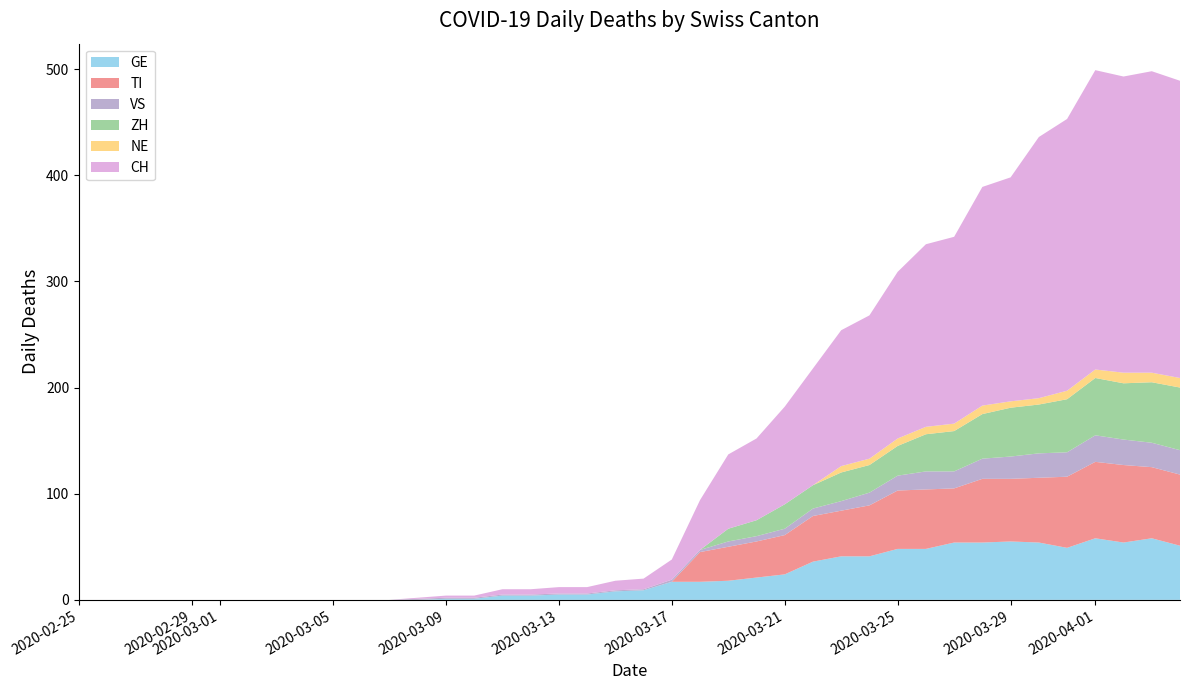

Reading left to right, what are all the values shown in this chart?

GE: 2020-02-25=0	2020-02-26=0	2020-02-27=0	2020-02-28=0	2020-02-29=0	2020-03-01=0	2020-03-02=0	2020-03-03=0	2020-03-04=0	2020-03-05=0	2020-03-06=0	2020-03-07=0	2020-03-08=0	2020-03-09=1	2020-03-10=1	2020-03-11=4	2020-03-12=4	2020-03-13=5	2020-03-14=5	2020-03-15=8	2020-03-16=9	2020-03-17=17	2020-03-18=17	2020-03-19=18	2020-03-20=21	2020-03-21=24	2020-03-22=36	2020-03-23=41	2020-03-24=41	2020-03-25=48	2020-03-26=48	2020-03-27=54	2020-03-28=54	2020-03-29=55	2020-03-30=54	2020-03-31=49	2020-04-01=58	2020-04-02=54	2020-04-03=58	2020-04-04=51
TI: 2020-02-25=0	2020-02-26=0	2020-02-27=0	2020-02-28=0	2020-02-29=0	2020-03-01=0	2020-03-02=0	2020-03-03=0	2020-03-04=0	2020-03-05=0	2020-03-06=0	2020-03-07=0	2020-03-08=0	2020-03-09=0	2020-03-10=0	2020-03-11=0	2020-03-12=0	2020-03-13=0	2020-03-14=0	2020-03-15=0	2020-03-16=0	2020-03-17=0	2020-03-18=28	2020-03-19=32	2020-03-20=34	2020-03-21=37	2020-03-22=43	2020-03-23=43	2020-03-24=48	2020-03-25=55	2020-03-26=56	2020-03-27=51	2020-03-28=60	2020-03-29=59	2020-03-30=61	2020-03-31=67	2020-04-01=72	2020-04-02=73	2020-04-03=67	2020-04-04=67
VS: 2020-02-25=0	2020-02-26=0	2020-02-27=0	2020-02-28=0	2020-02-29=0	2020-03-01=0	2020-03-02=0	2020-03-03=0	2020-03-04=0	2020-03-05=0	2020-03-06=0	2020-03-07=0	2020-03-08=1	2020-03-09=1	2020-03-10=1	2020-03-11=1	2020-03-12=1	2020-03-13=1	2020-03-14=1	2020-03-15=1	2020-03-16=1	2020-03-17=2	2020-03-18=2	2020-03-19=5	2020-03-20=5	2020-03-21=6	2020-03-22=7	2020-03-23=9	2020-03-24=12	2020-03-25=14	2020-03-26=17	2020-03-27=16	2020-03-28=19	2020-03-29=21	2020-03-30=23	2020-03-31=23	2020-04-01=25	2020-04-02=24	2020-04-03=23	2020-04-04=23
ZH: 2020-02-25=0	2020-02-26=0	2020-02-27=0	2020-02-28=0	2020-02-29=0	2020-03-01=0	2020-03-02=0	2020-03-03=0	2020-03-04=0	2020-03-05=0	2020-03-06=0	2020-03-07=0	2020-03-08=0	2020-03-09=0	2020-03-10=0	2020-03-11=0	2020-03-12=0	2020-03-13=0	2020-03-14=0	2020-03-15=0	2020-03-16=0	2020-03-17=0	2020-03-18=0	2020-03-19=12	2020-03-20=15	2020-03-21=23	2020-03-22=22	2020-03-23=27	2020-03-24=26	2020-03-25=28	2020-03-26=35	2020-03-27=38	2020-03-28=42	2020-03-29=46	2020-03-30=46	2020-03-31=50	2020-04-01=54	2020-04-02=53	2020-04-03=57	2020-04-04=59
NE: 2020-02-25=0	2020-02-26=0	2020-02-27=0	2020-02-28=0	2020-02-29=0	2020-03-01=0	2020-03-02=0	2020-03-03=0	2020-03-04=0	2020-03-05=0	2020-03-06=0	2020-03-07=0	2020-03-08=0	2020-03-09=0	2020-03-10=0	2020-03-11=0	2020-03-12=0	2020-03-13=0	2020-03-14=0	2020-03-15=0	2020-03-16=0	2020-03-17=0	2020-03-18=0	2020-03-19=0	2020-03-20=0	2020-03-21=0	2020-03-22=0	2020-03-23=6	2020-03-24=6	2020-03-25=7	2020-03-26=7	2020-03-27=7	2020-03-28=8	2020-03-29=6	2020-03-30=6	2020-03-31=8	2020-04-01=8	2020-04-02=10	2020-04-03=9	2020-04-04=9
CH: 2020-02-25=0	2020-02-26=0	2020-02-27=0	2020-02-28=0	2020-02-29=0	2020-03-01=0	2020-03-02=0	2020-03-03=0	2020-03-04=0	2020-03-05=0	2020-03-06=0	2020-03-07=0	2020-03-08=1	2020-03-09=2	2020-03-10=2	2020-03-11=5	2020-03-12=5	2020-03-13=6	2020-03-14=6	2020-03-15=9	2020-03-16=10	2020-03-17=19	2020-03-18=47	2020-03-19=70	2020-03-20=77	2020-03-21=92	2020-03-22=110	2020-03-23=128	2020-03-24=135	2020-03-25=157	2020-03-26=172	2020-03-27=176	2020-03-28=206	2020-03-29=211	2020-03-30=246	2020-03-31=256	2020-04-01=282	2020-04-02=279	2020-04-03=284	2020-04-04=280